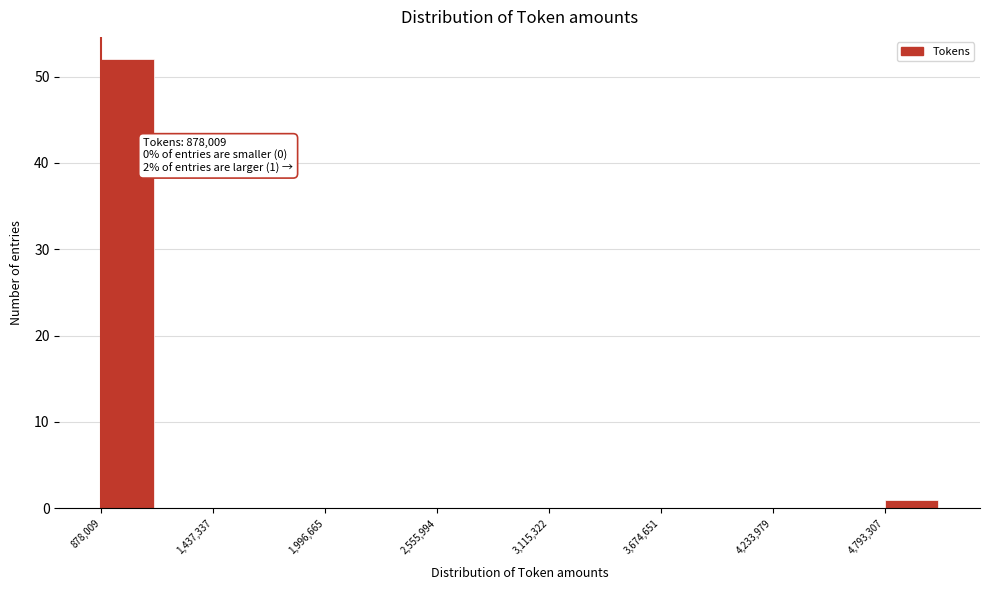

Around what value on the x-axis is the tallest bar? Give the approximate position of its centre, as read against the axis.

1000000